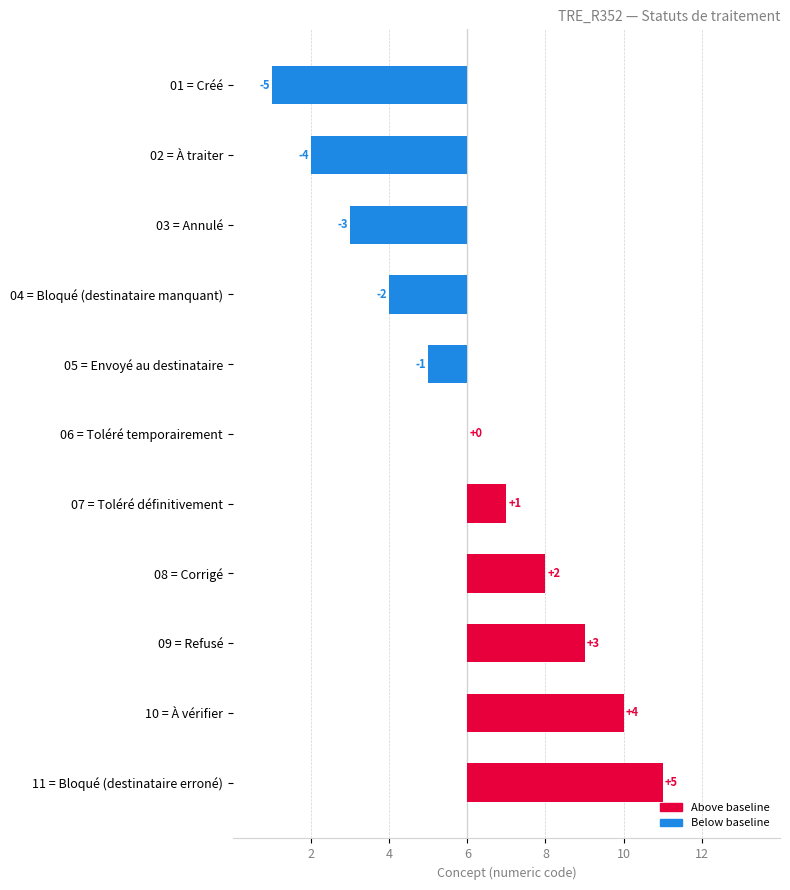

Is it true that the value at 06 = Toléré temporairement is 4?

False